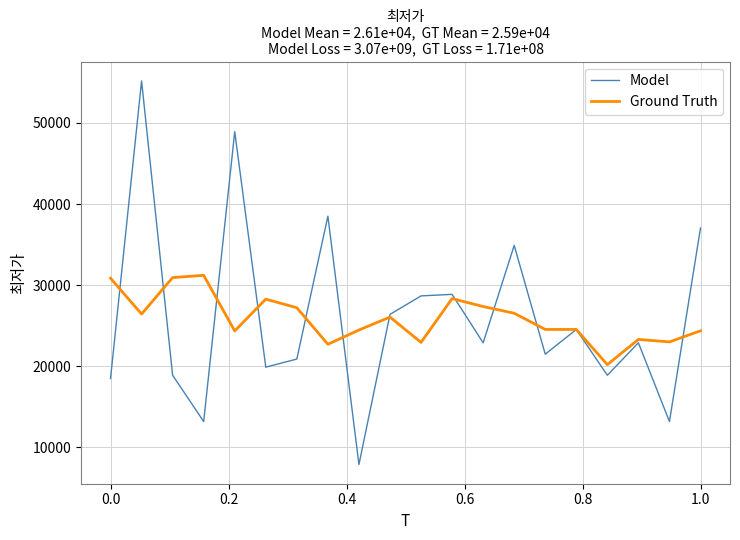

What is the average value of the Ground Truth series?

25890.3